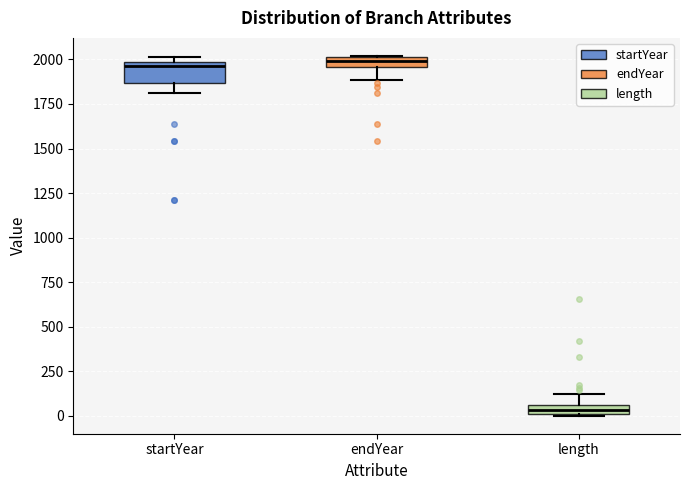

Where does the lower whisker of the box for startYear end on the y-axis? The values are not printed on the chart, so give them approximately, as read against the axis.

1800